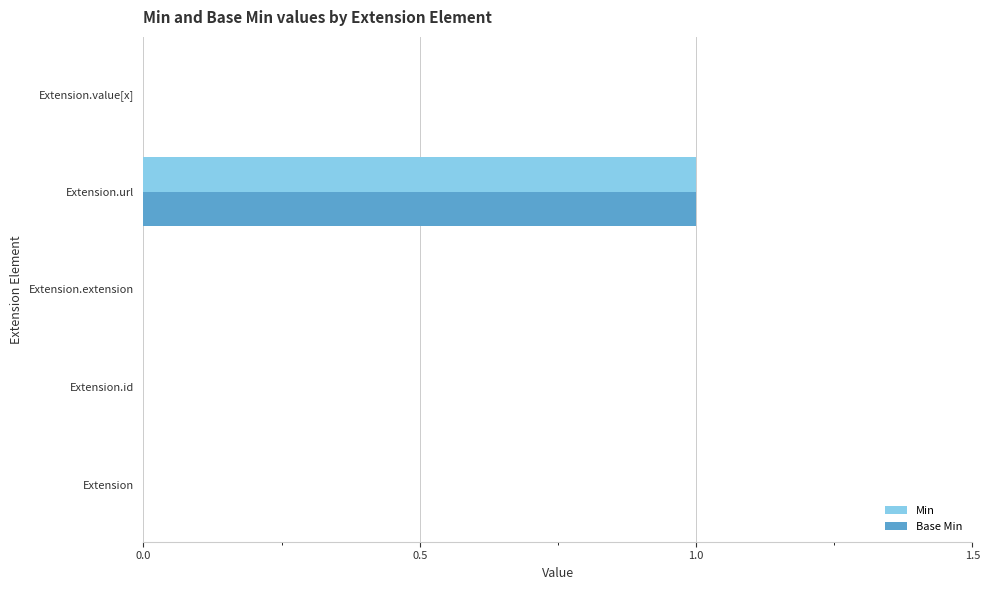

Which category has the highest value across all series?

Extension.url